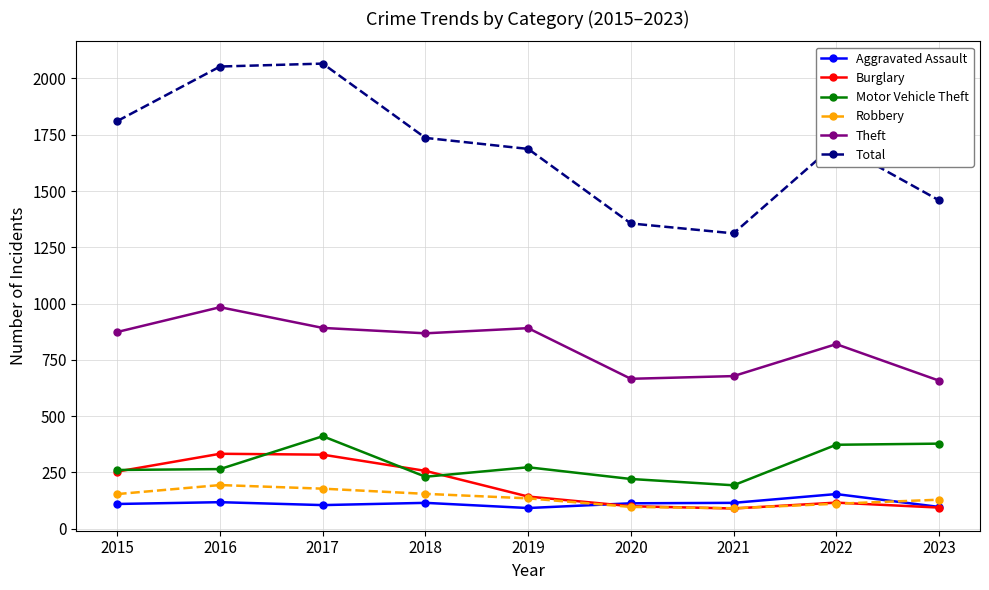

What is the value of the Motor Vehicle Theft point at the 9th from the left?

378